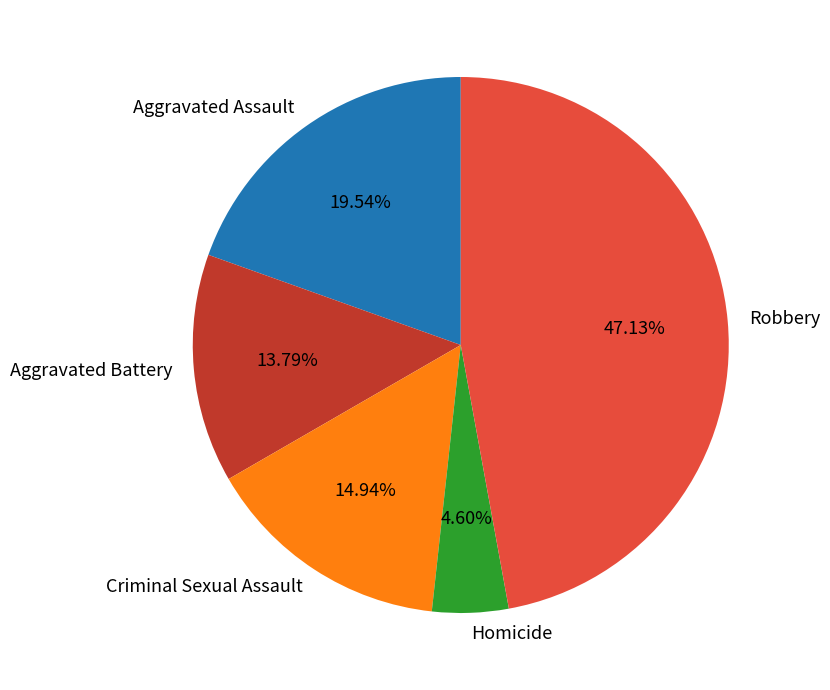

How many segments does this pie chart have?

5